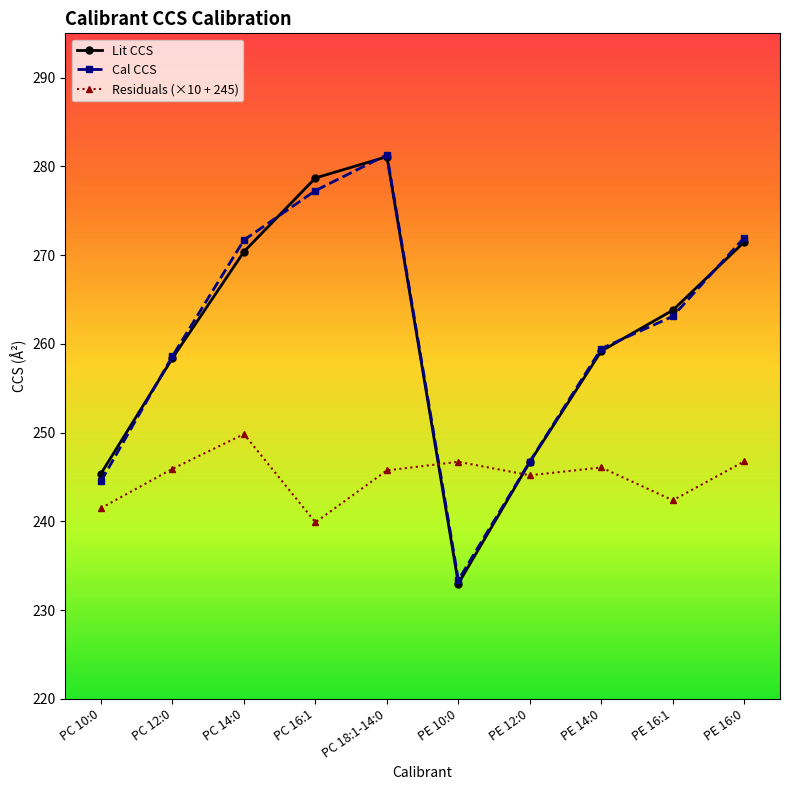

Is it true that Lit CCS equals 281.1 at PC 18:1-14:0?

True